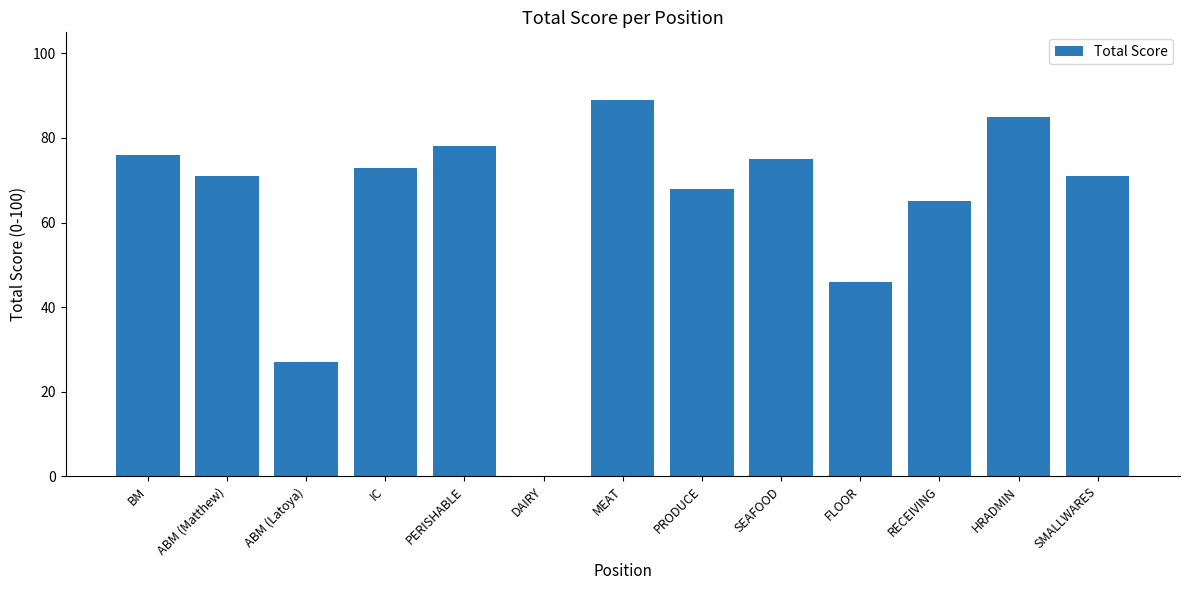

Reading right to left, what are all the values shown in this chart?

71	85	65	46	75	68	89	0	78	73	27	71	76